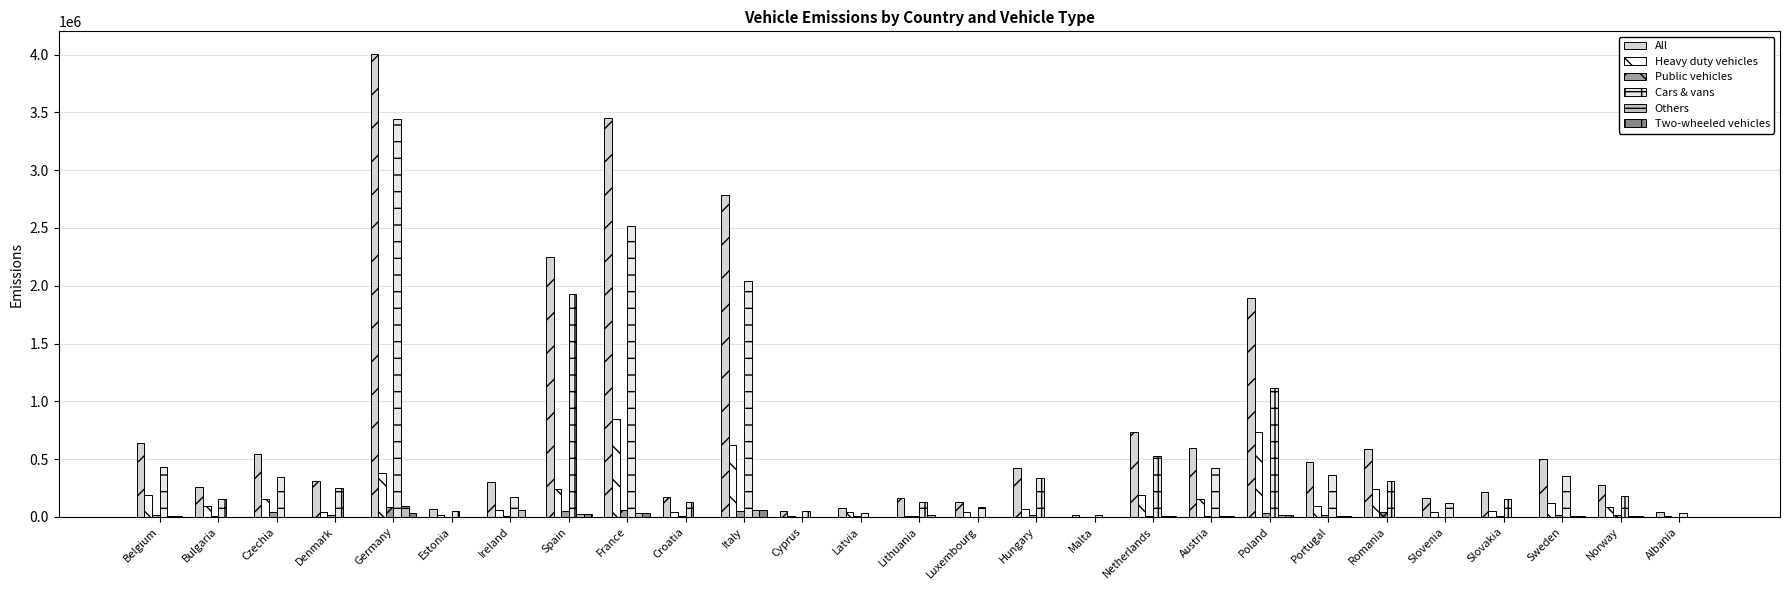

Are the bars grouped side by side (vs. stacked)?

Yes